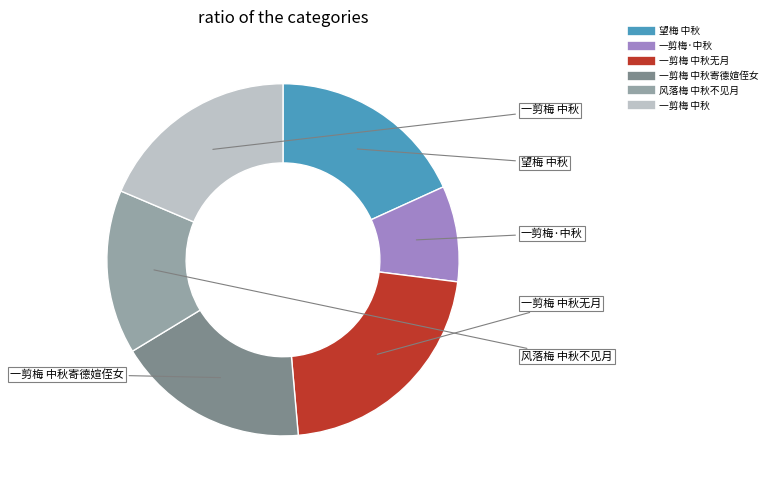

Is there a majority slice in this chart?

No